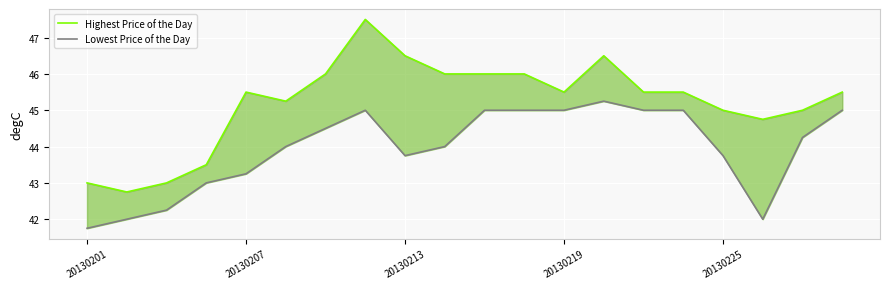

Which series has the largest total across all categories?

Highest Price of the Day